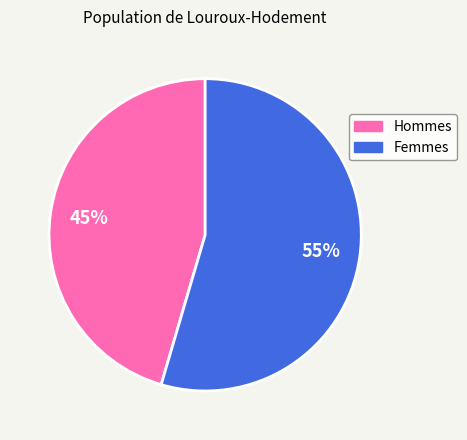

To the nearest percent, what is the average slice percentage?

50%